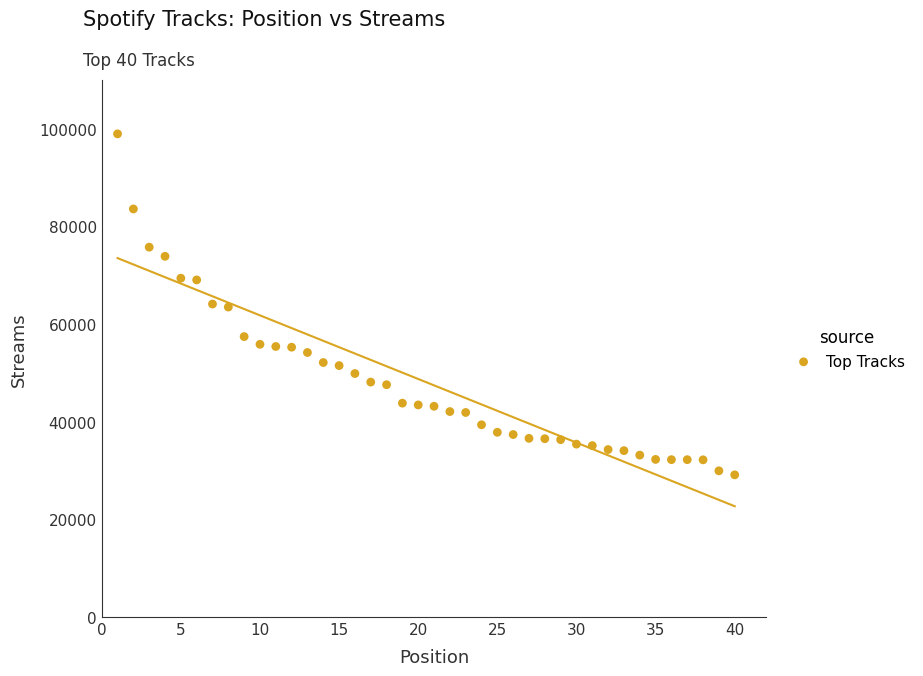

What is the range of Y values (max minus min)?

69845